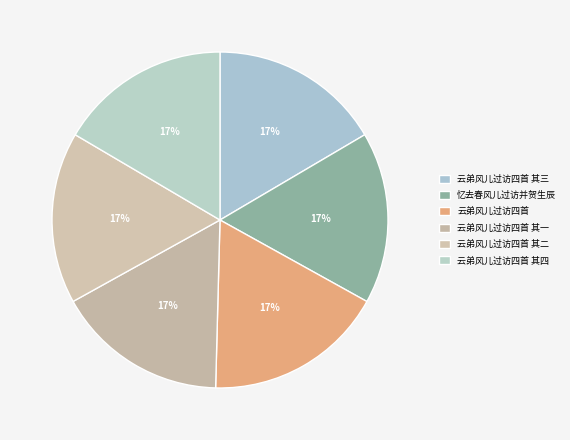

What is the change in value from 云弟风儿过访四首 其一 to 云弟风儿过访四首 其四?

+3